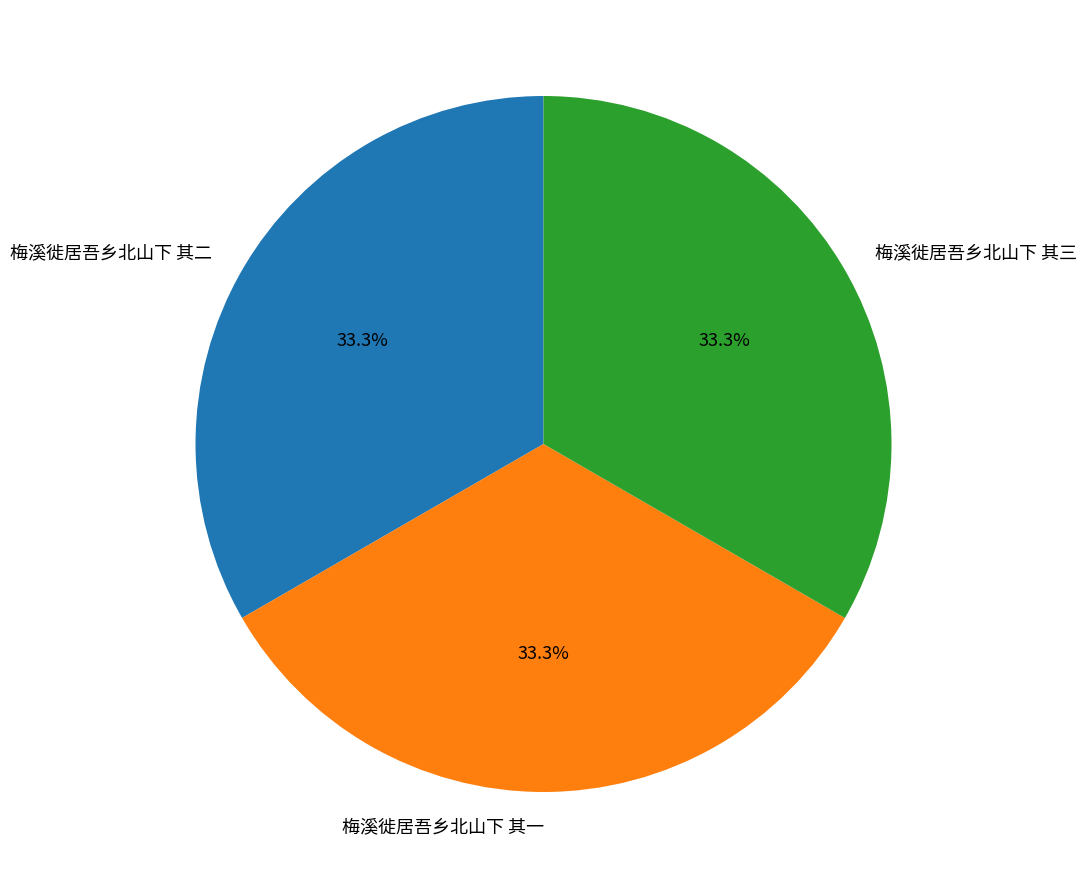

What portion of the pie excludes 梅溪徙居吾乡北山下 其三?

66.7%